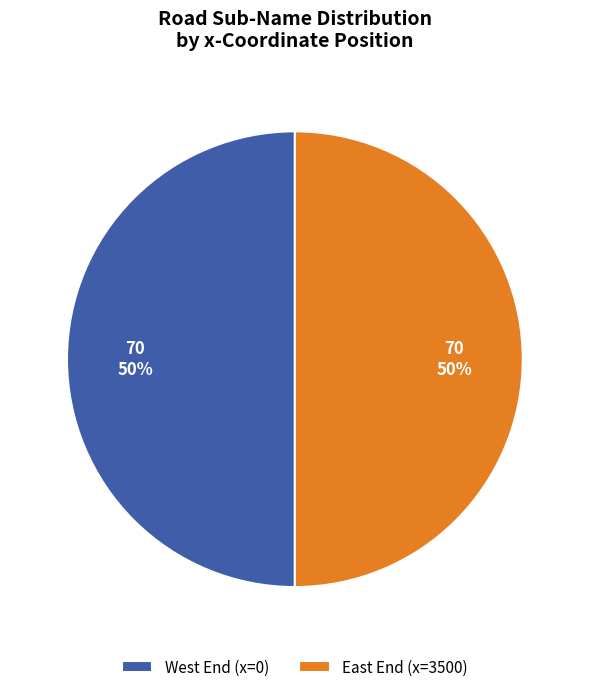

Approximately how many times larger is the value at West End (x=0) compared to East End (x=3500)?

1.0